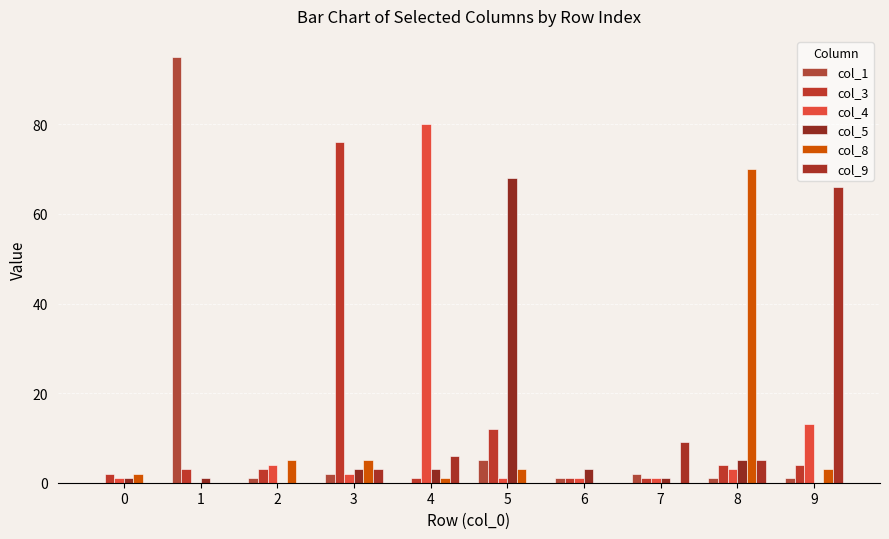

Reading left to right, transcribe all the data shown in this chart.

col_1: 0	95	1	2	0	5	1	2	1	1
col_3: 2	3	3	76	1	12	1	1	4	4
col_4: 1	0	4	2	80	1	1	1	3	13
col_5: 1	1	0	3	3	68	3	1	5	0
col_8: 2	0	5	5	1	3	0	0	70	3
col_9: 0	0	0	3	6	0	0	9	5	66